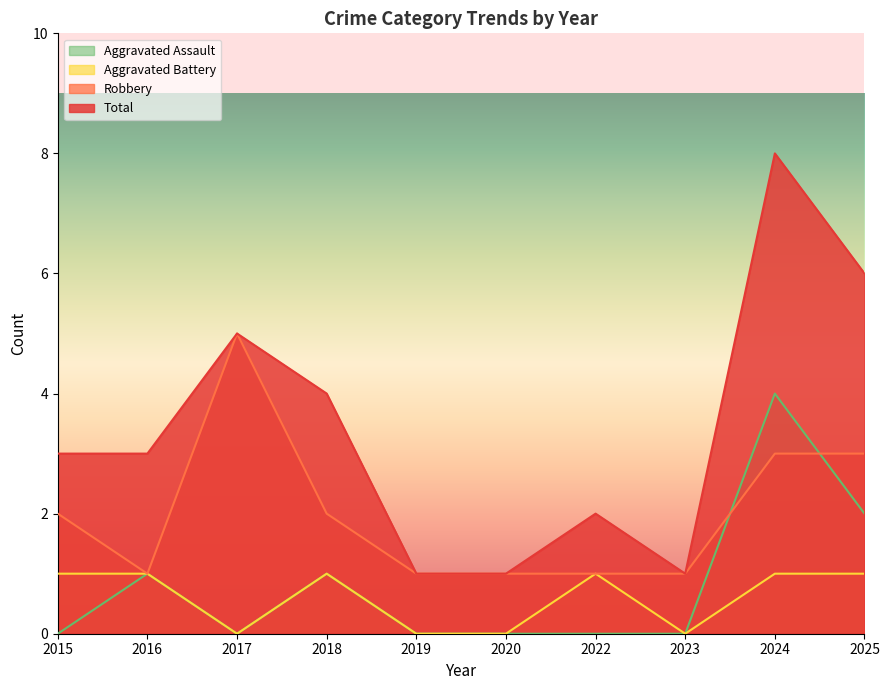

How many data points in Robbery are above 2?

3